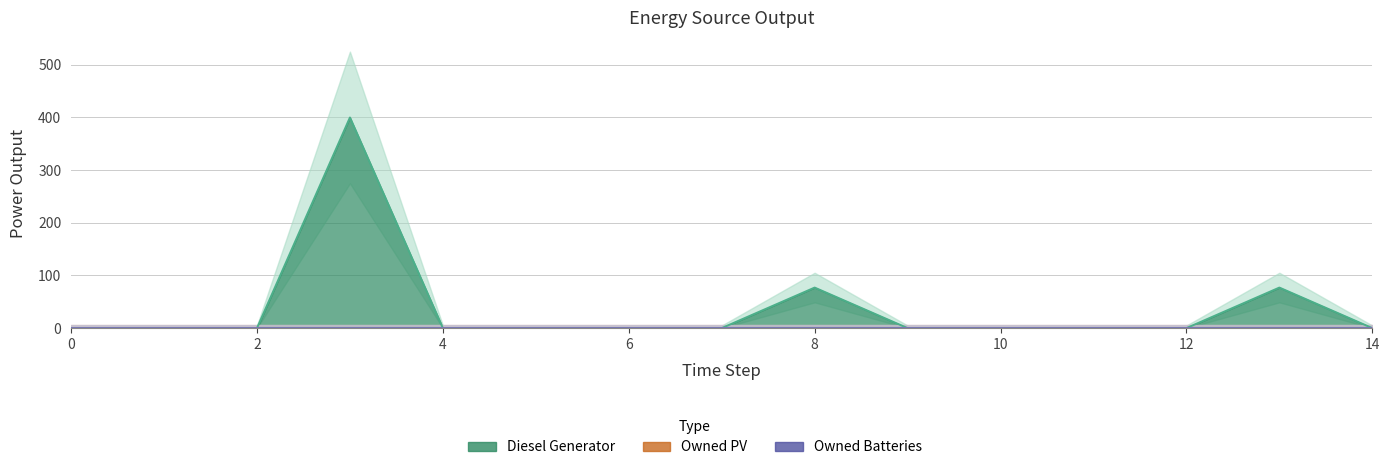

At 8, list the series in order from smallest to largest.

Owned PV, Owned Batteries, Diesel Generator